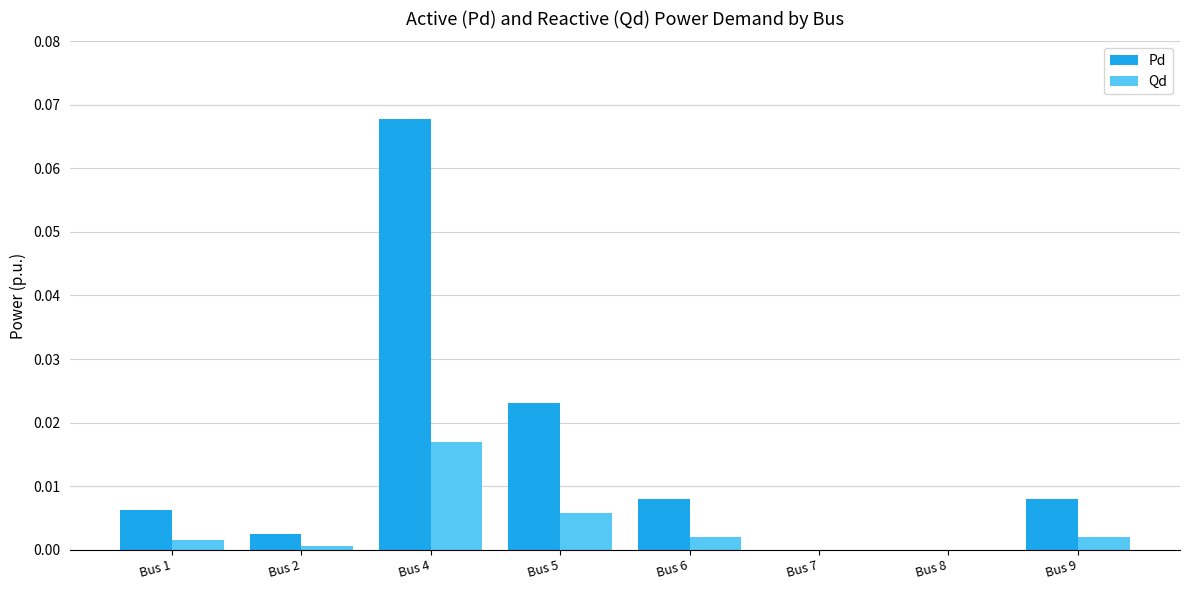

Which series has the largest total across all categories?

Pd